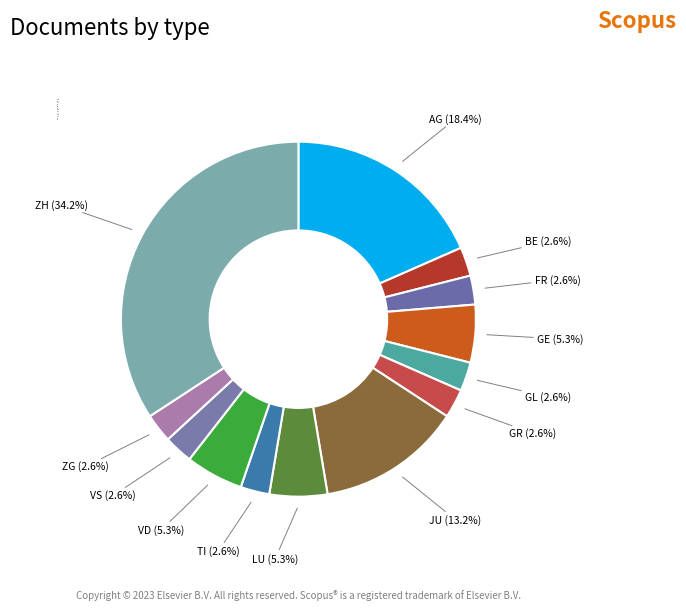

Which has a higher value, LU or GR?

LU